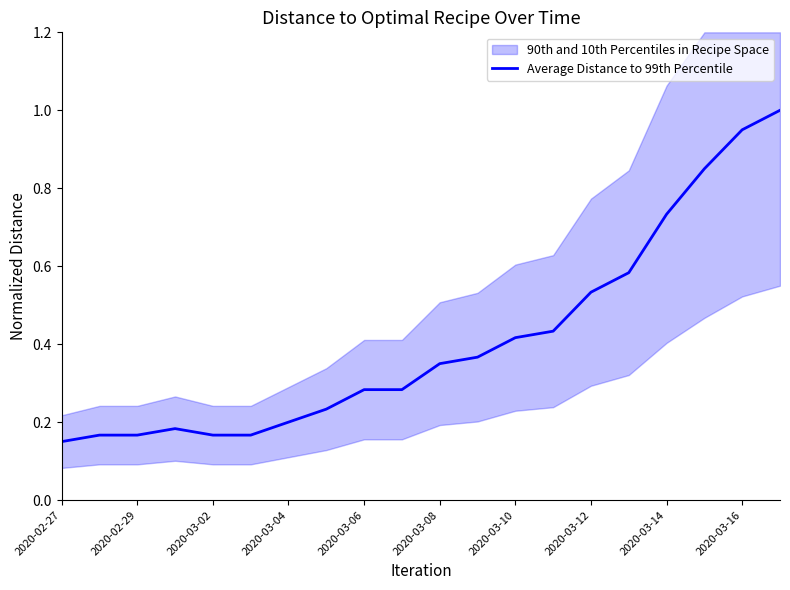

The value of Average Distance to 99th Percentile at 2020-02-27 is 0.2. True or false?

False